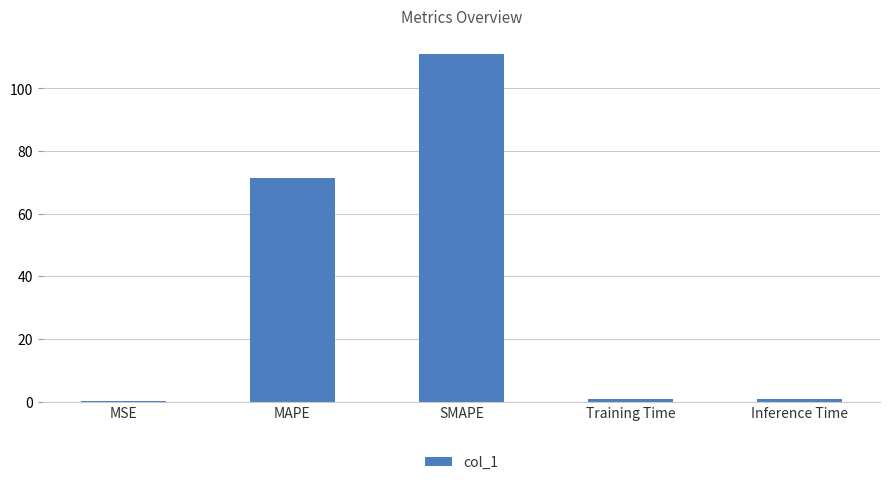

How many data points does each series have?

5